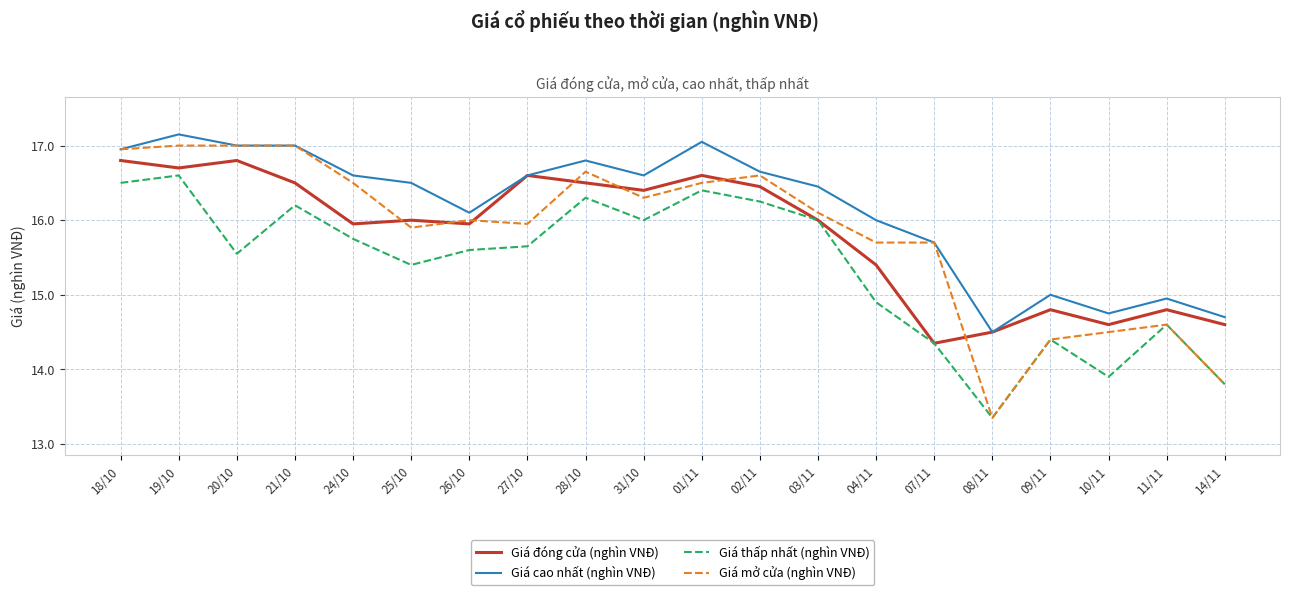

At 19/10, list the series in order from largest to smallest.

Giá cao nhất (nghìn VNĐ), Giá mở cửa (nghìn VNĐ), Giá đóng cửa (nghìn VNĐ), Giá thấp nhất (nghìn VNĐ)